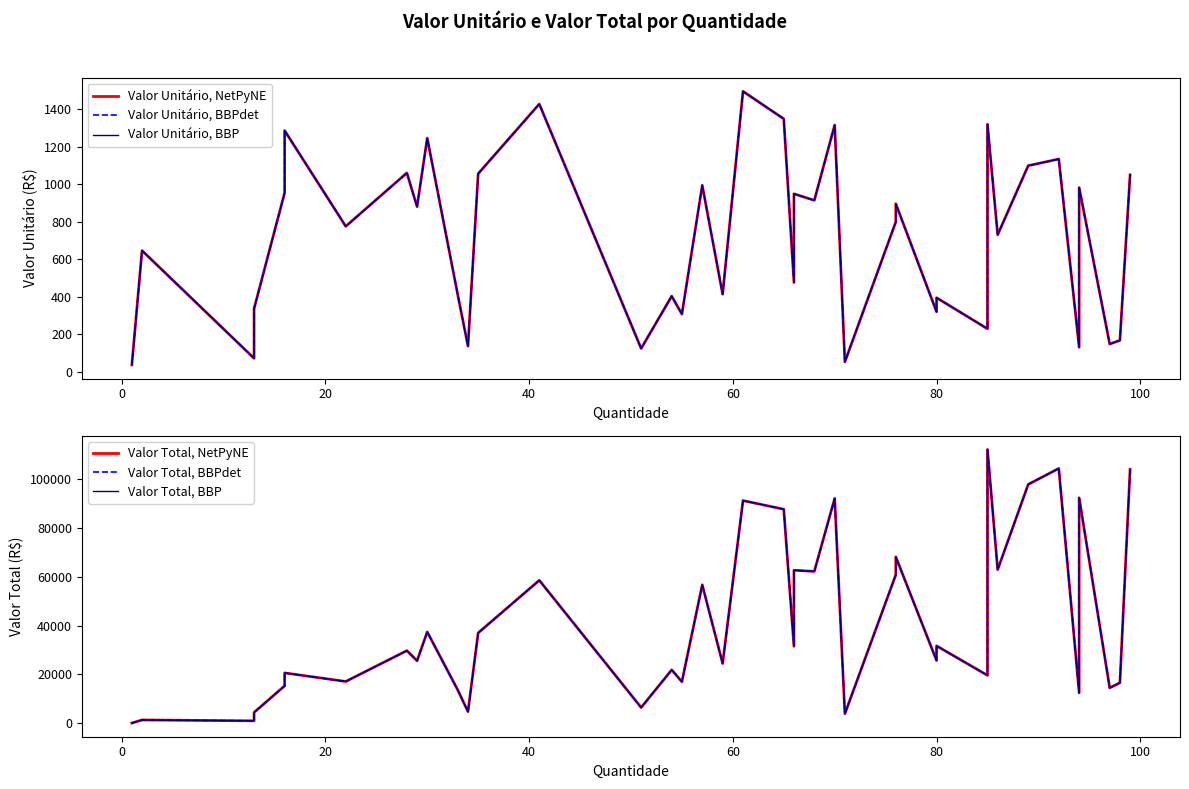

How many values in the Valor Total, BBPdet series are below 29691?

20